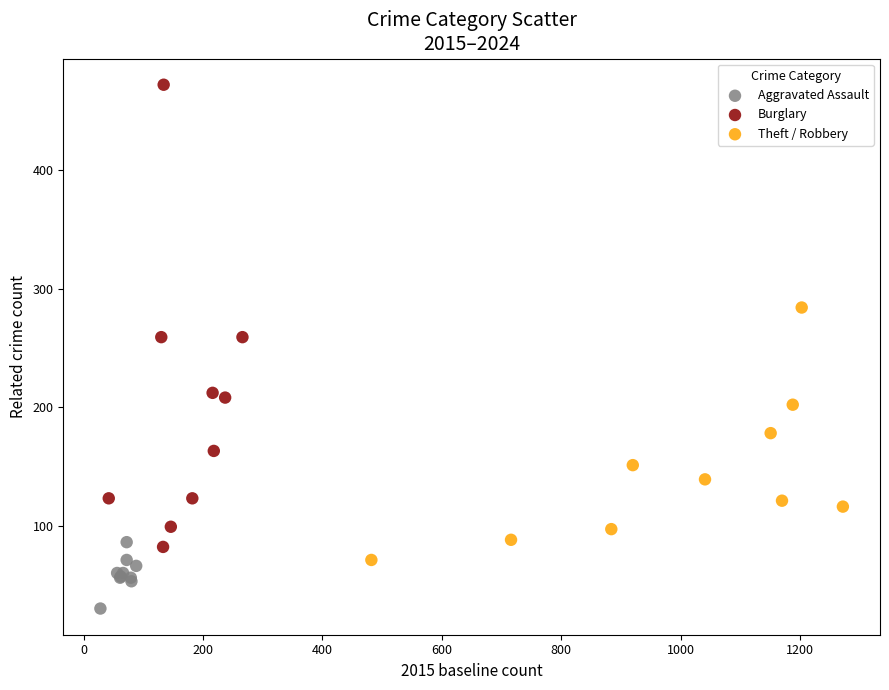

Which series reaches the minimum Y coordinate?

Aggravated Assault